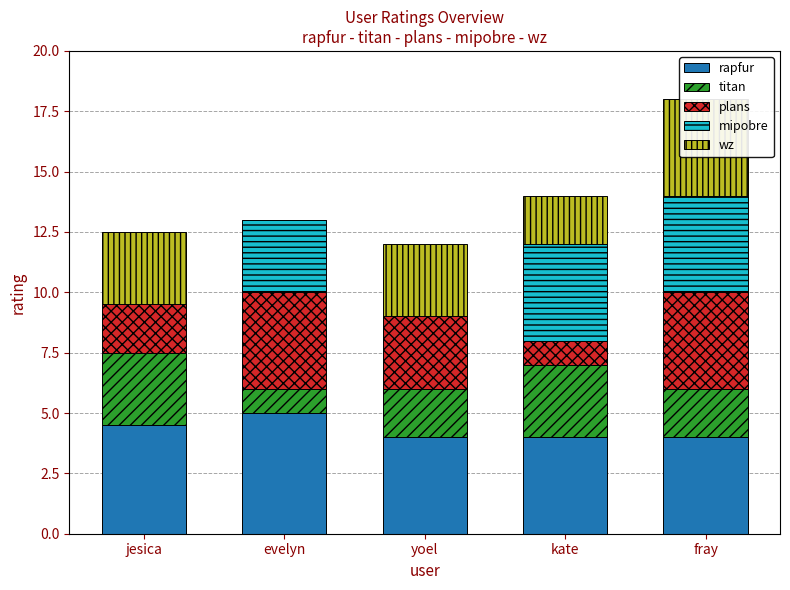

How many bars are there in each group?

5